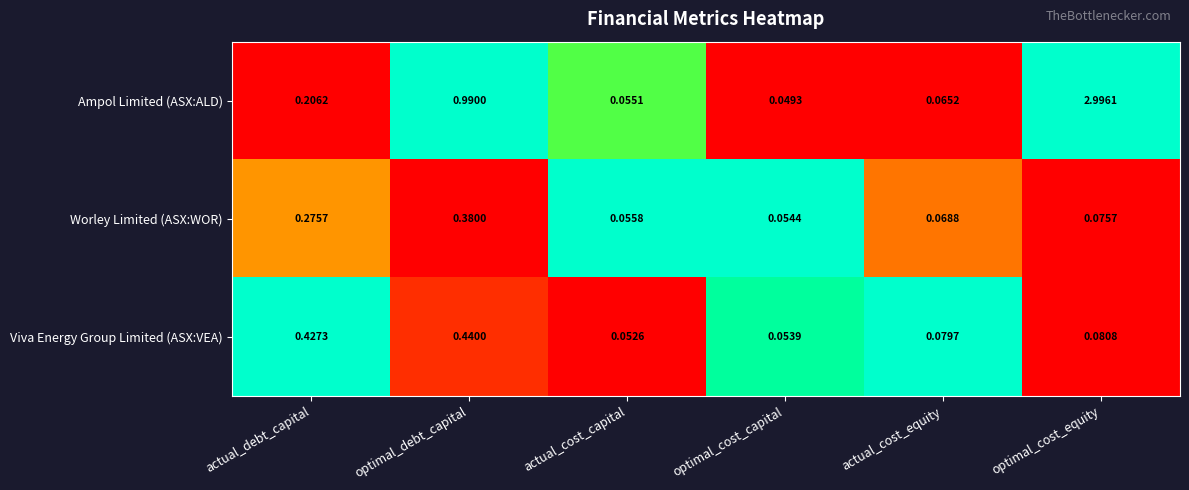

Count the number of categories in the chart.

6